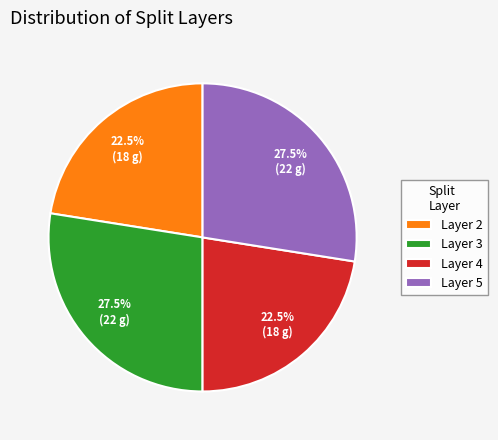

Between Layer 2 and Layer 3, which is larger?

Layer 3